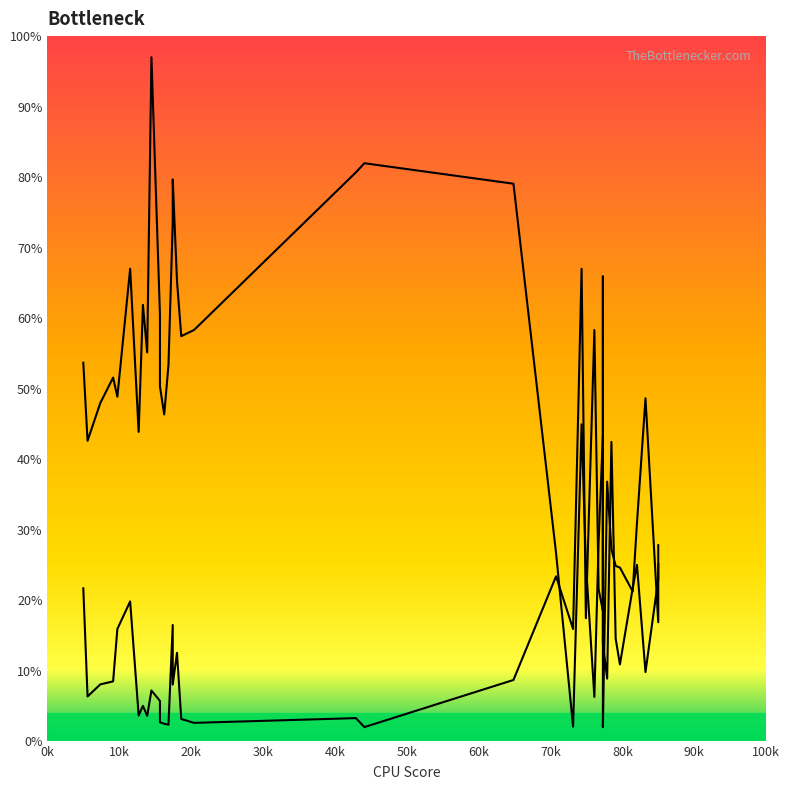

Is it true that V9 equals 16.4 at 26?

False